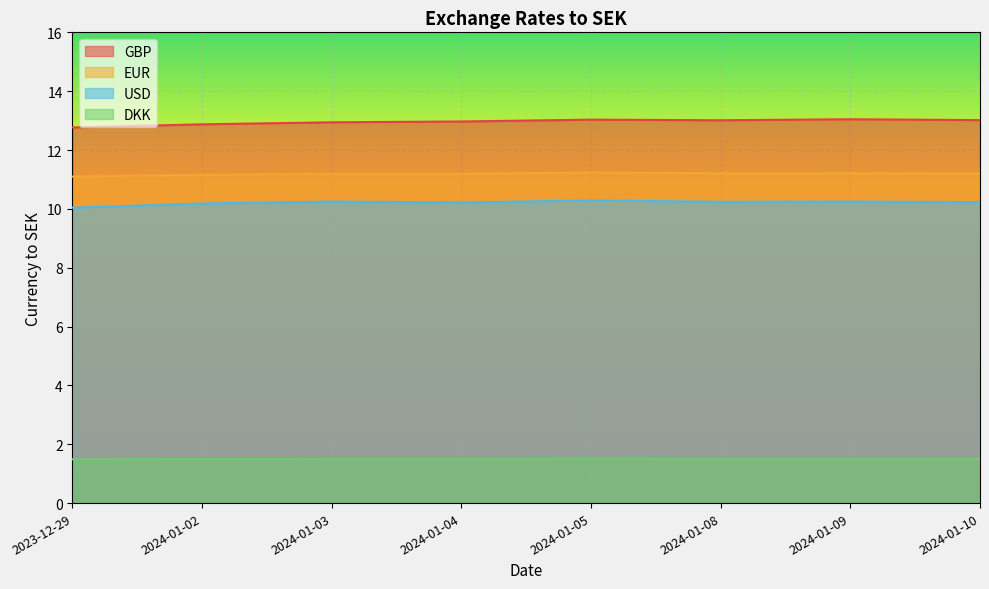

At which label is EUR closest to 11?

2023-12-29